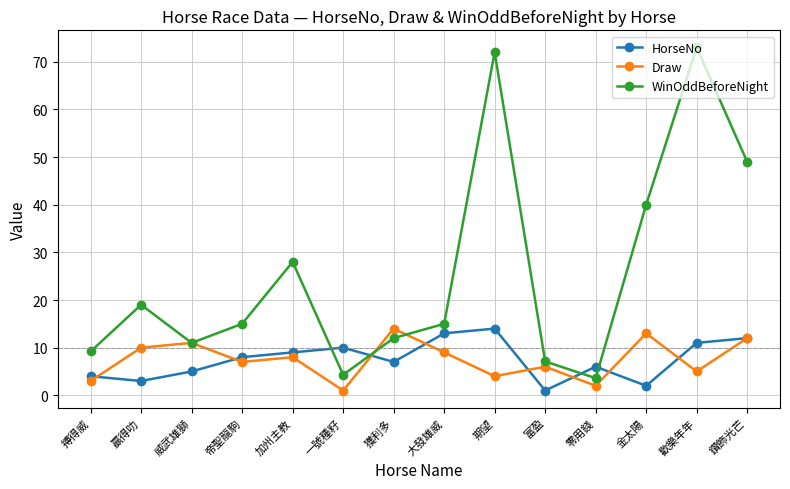

What is the difference between the Draw values at 期望 and 一號種籽?

3.0